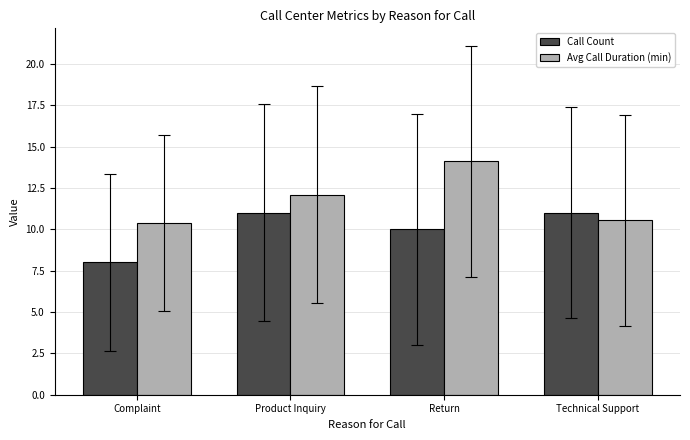

The Avg Call Duration (min) series shows 14.1 at Return. True or false?

True